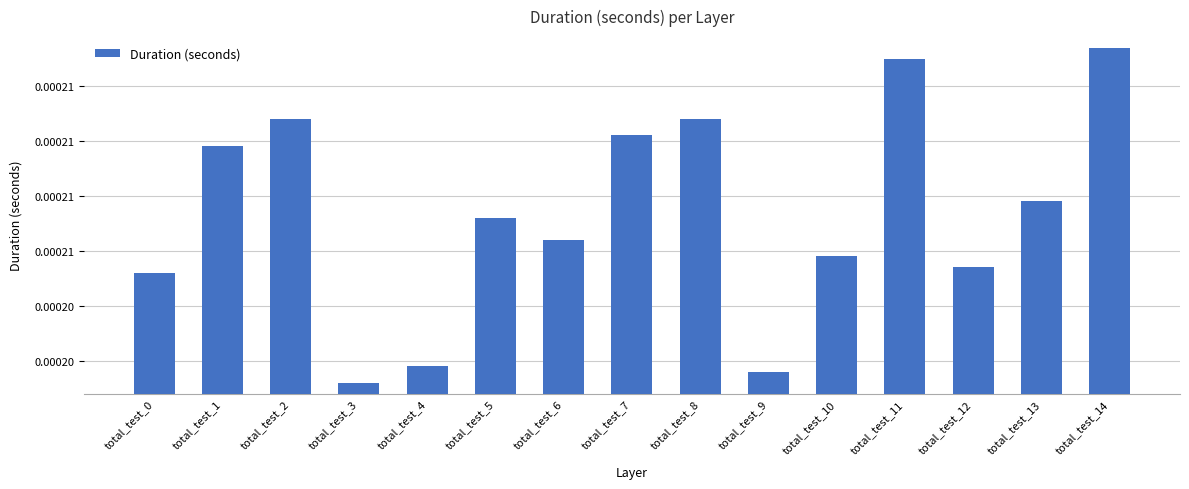

Rank the categories by value from highest to lowest.

total_test_14, total_test_11, total_test_2, total_test_8, total_test_7, total_test_1, total_test_13, total_test_5, total_test_6, total_test_10, total_test_12, total_test_0, total_test_4, total_test_9, total_test_3